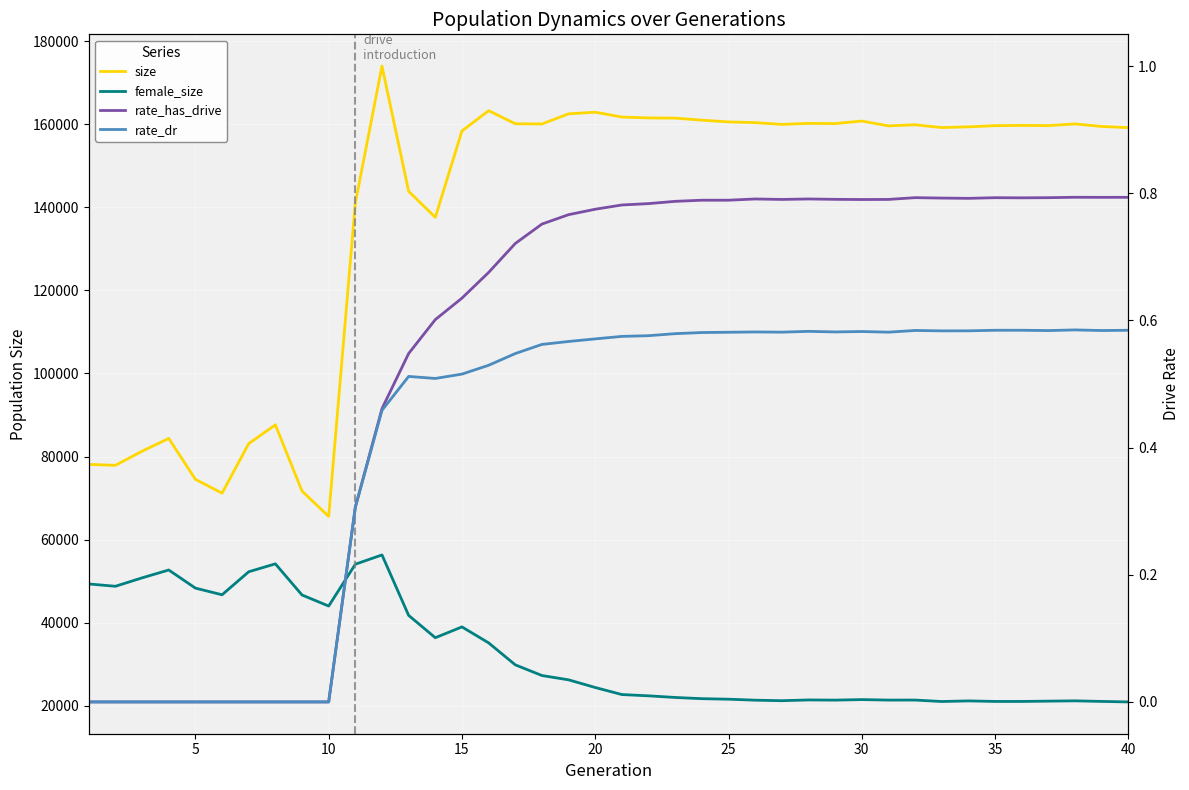

True or false: rate_dr and size intersect in this chart.

False